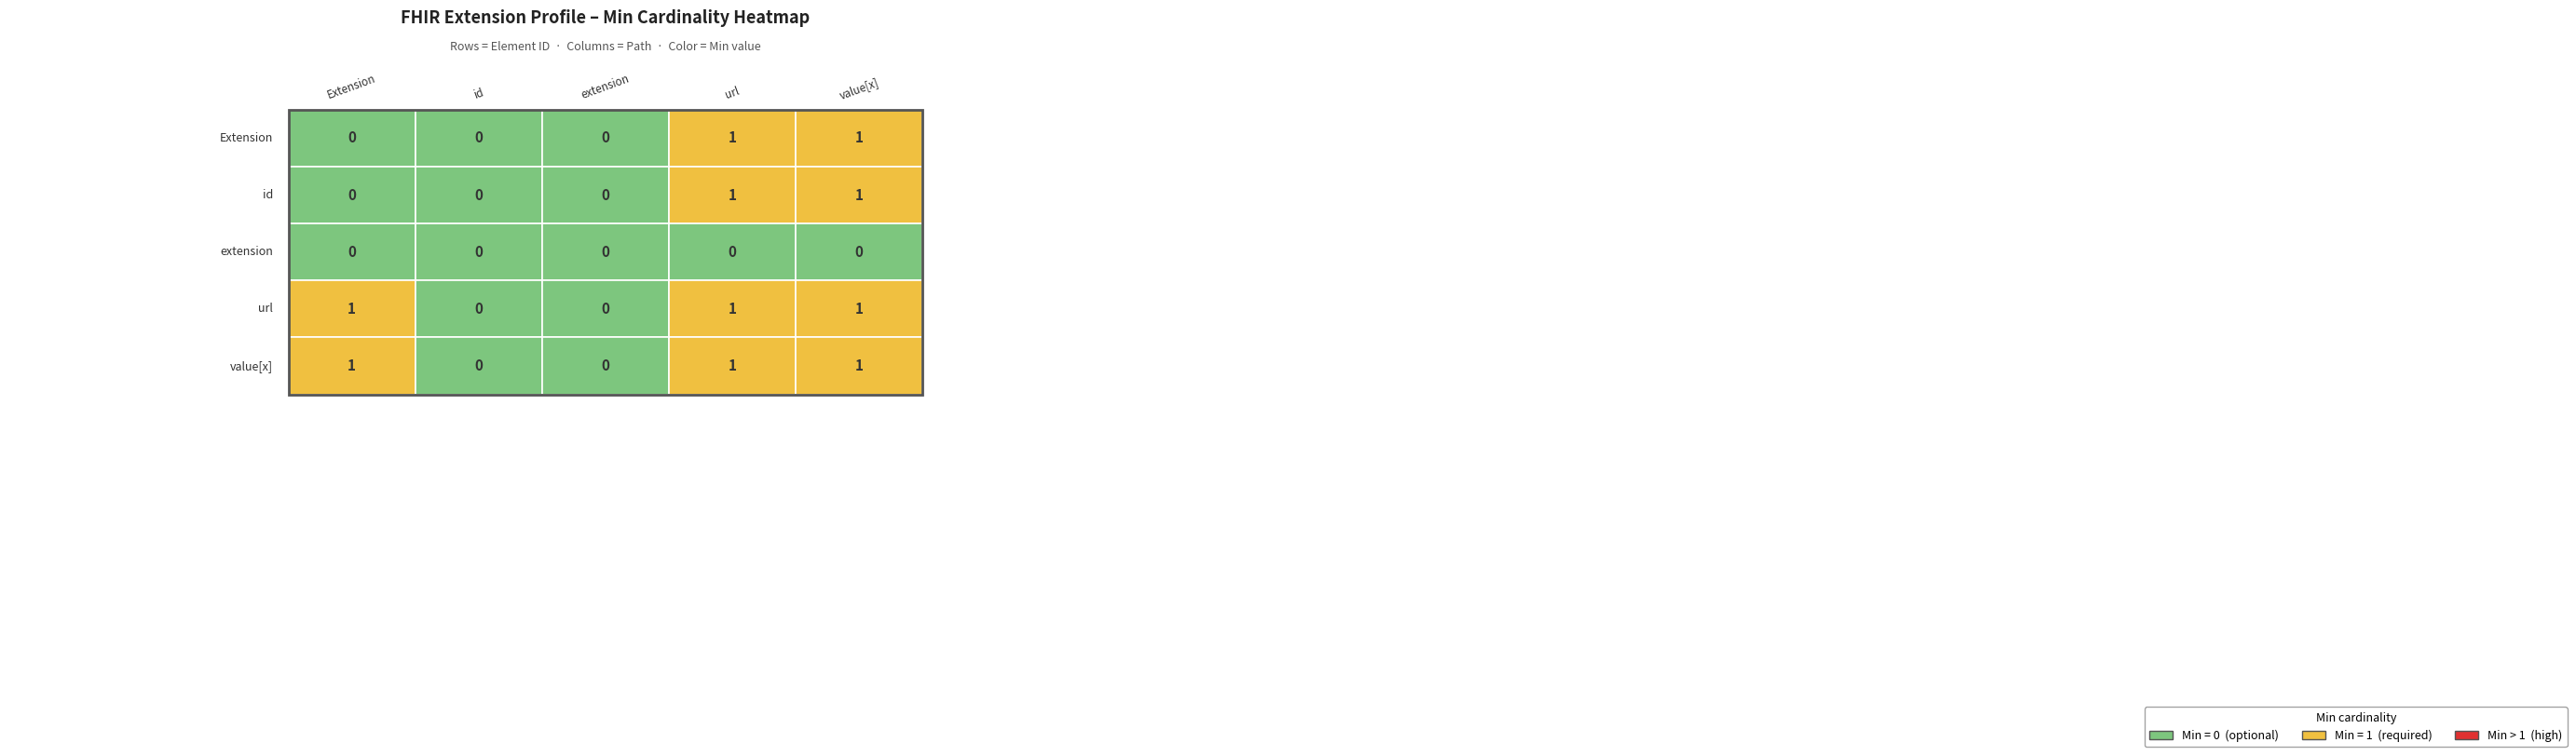

The Extension.id series shows 1 at Extension.url. True or false?

True